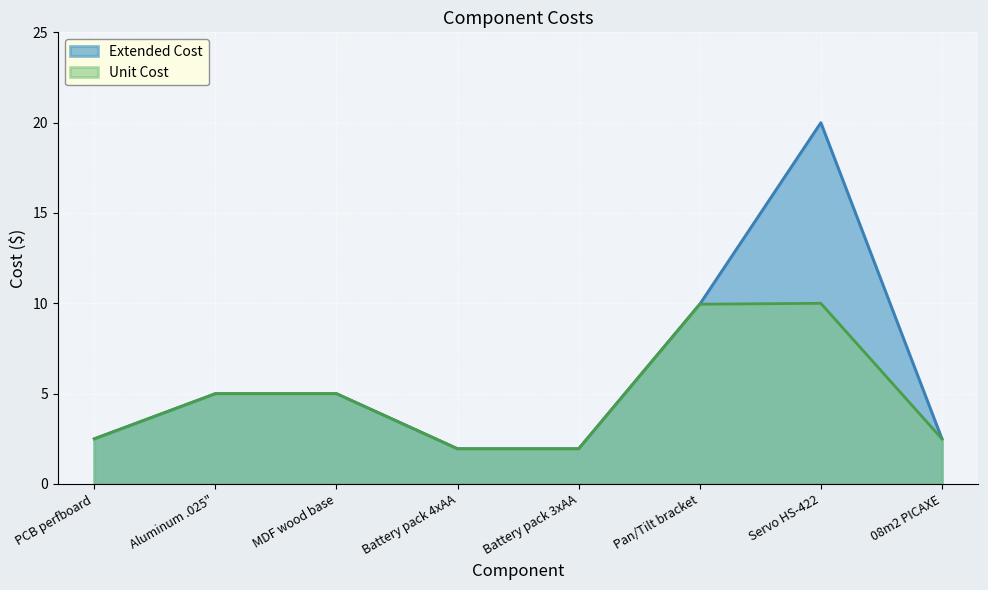

What are all the series names shown in the legend?

Extended Cost, Unit Cost